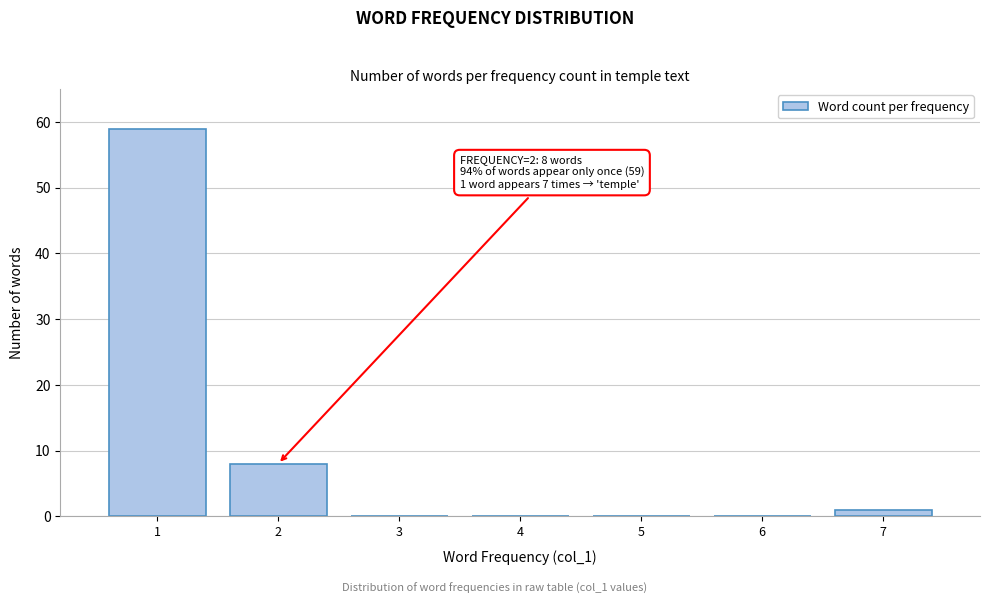

Reading right to left, extract all data points from this chart.

7=1	6=0	5=0	4=0	3=0	2=8	1=59